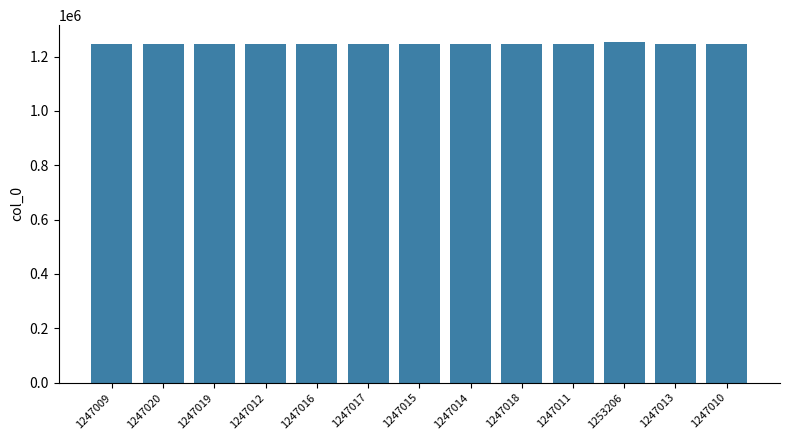

The chart shows a value of 1253206 at 1253206. True or false?

True